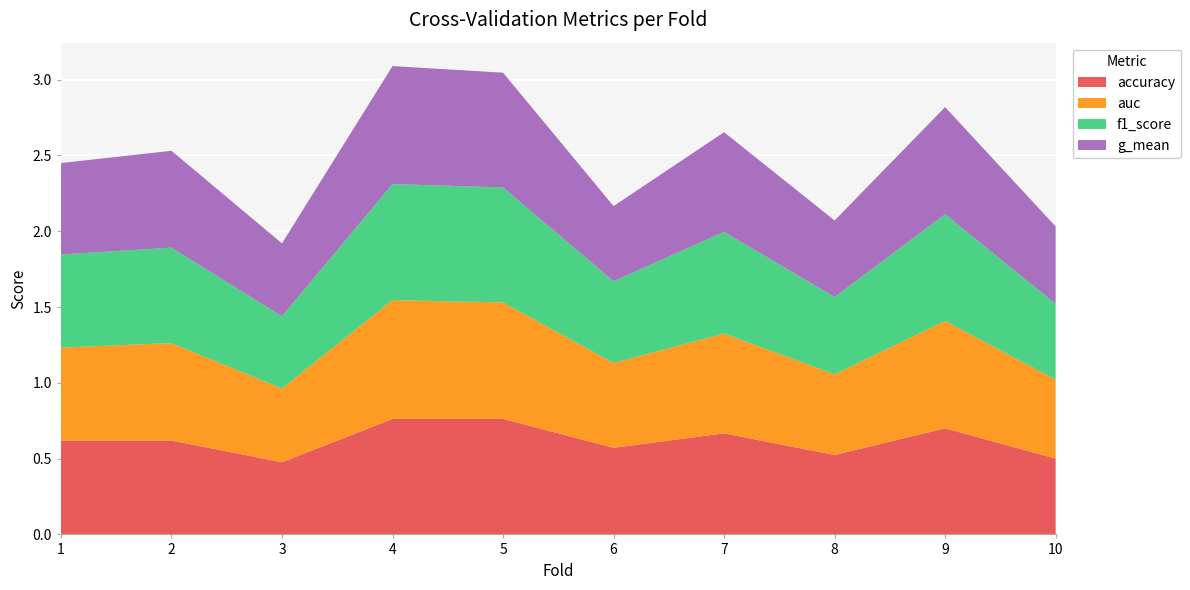

Reading left to right, what are all the values shown in this chart?

accuracy: 1=0.6	2=0.6	3=0.5	4=0.8	5=0.8	6=0.6	7=0.7	8=0.5	9=0.7	10=0.5
auc: 1=0.6	2=0.6	3=0.5	4=0.8	5=0.8	6=0.6	7=0.7	8=0.5	9=0.7	10=0.5
f1_score: 1=0.6	2=0.6	3=0.5	4=0.8	5=0.8	6=0.5	7=0.7	8=0.5	9=0.7	10=0.5
g_mean: 1=0.6	2=0.6	3=0.5	4=0.8	5=0.8	6=0.5	7=0.7	8=0.5	9=0.7	10=0.5